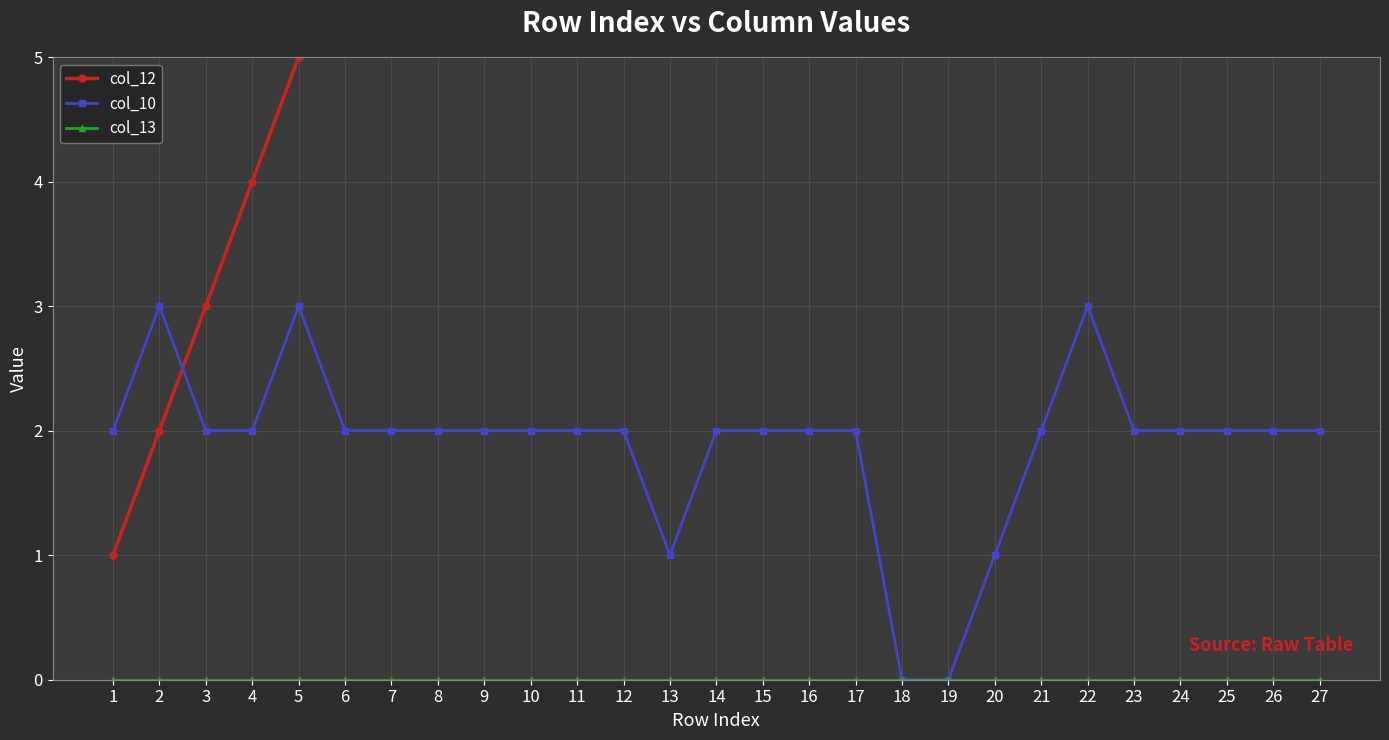

Reading left to right, extract all data points from this chart.

col_12: 1=1	2=2	3=3	4=4	5=5	6=6	7=7	8=8	9=9	10=10	11=11	12=12	13=13	14=14	15=15	16=16	17=17	18=18	19=19	20=20	21=21	22=22	23=23	24=24	25=25	26=26	27=27
col_10: 1=2	2=3	3=2	4=2	5=3	6=2	7=2	8=2	9=2	10=2	11=2	12=2	13=1	14=2	15=2	16=2	17=2	18=0	19=0	20=1	21=2	22=3	23=2	24=2	25=2	26=2	27=2
col_13: 1=0	2=0	3=0	4=0	5=0	6=0	7=0	8=0	9=0	10=0	11=0	12=0	13=0	14=0	15=0	16=0	17=0	18=0	19=0	20=0	21=0	22=0	23=0	24=0	25=0	26=0	27=0